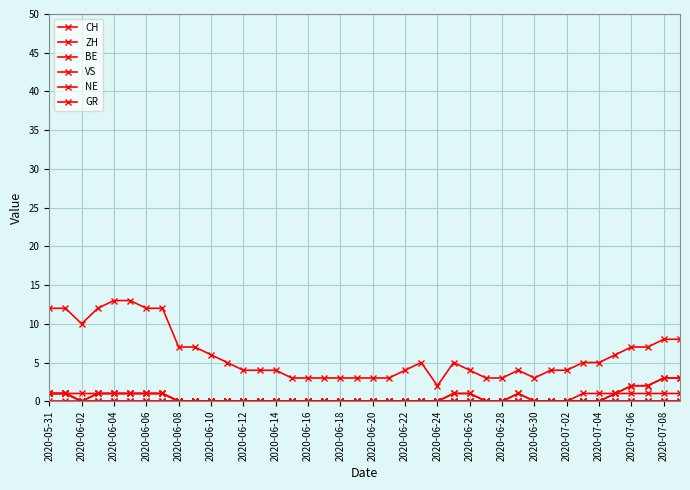

Does the chart have visible grid lines?

Yes